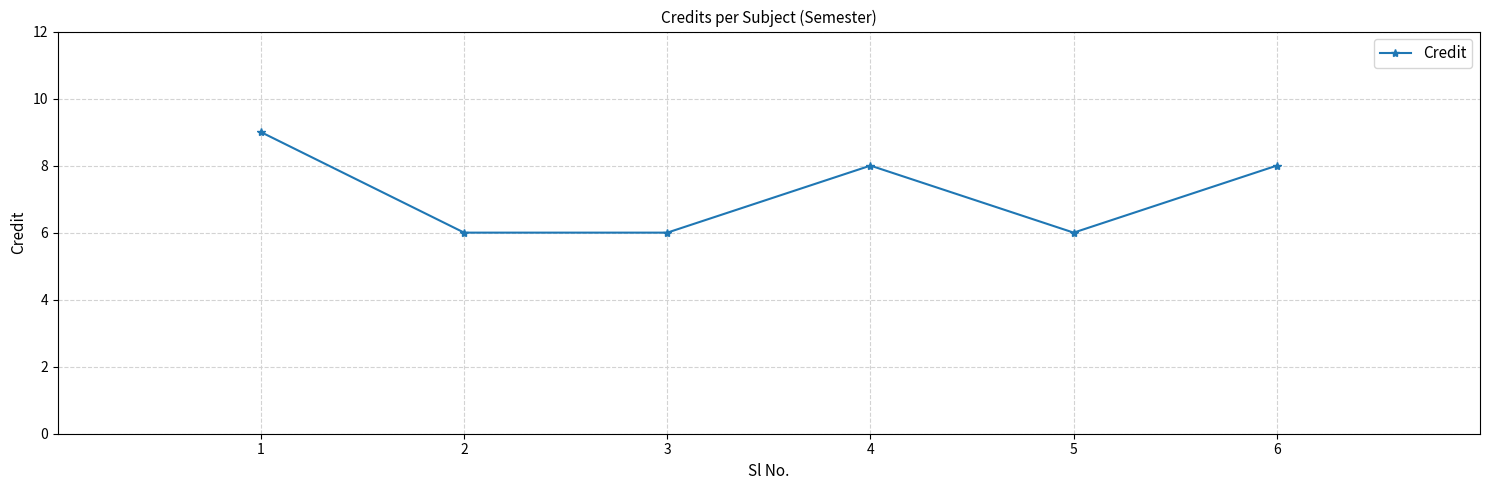

Where does the data first go above 8?

1